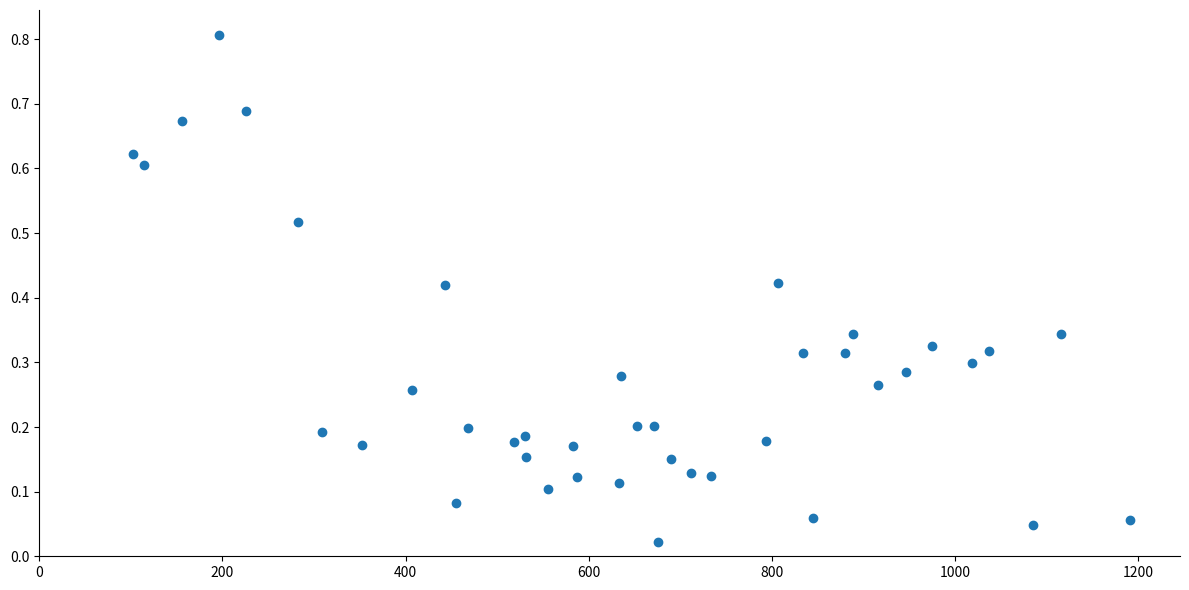

What is the range of X values (max minus min)?

1088.0